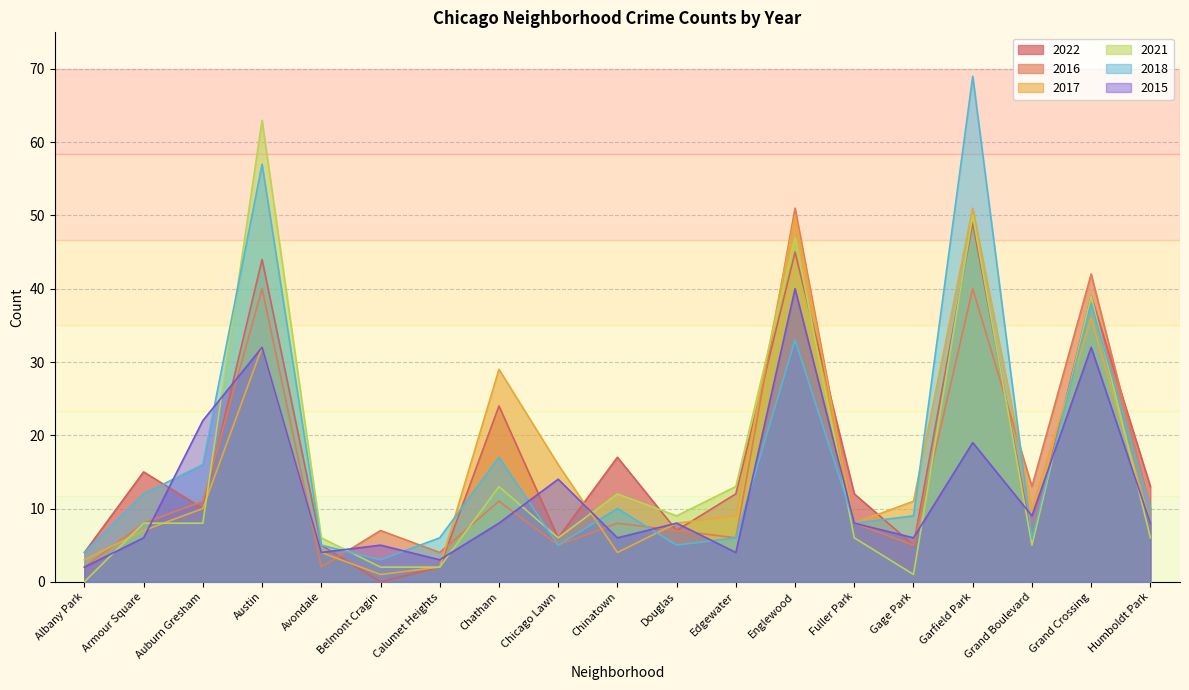

At which category does 2021 reach its first local peak?

Austin